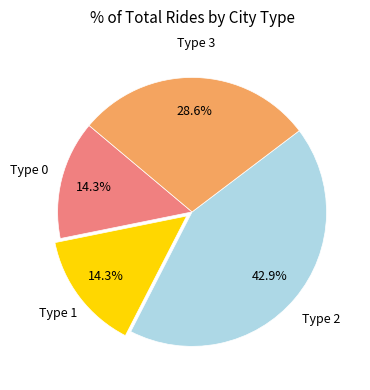

Does any single category account for the majority?

No